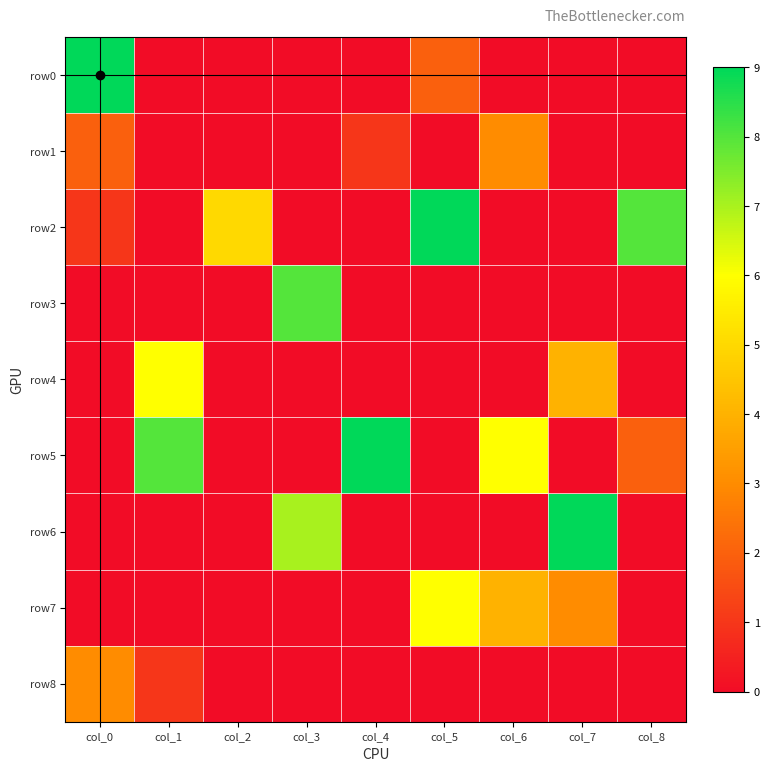

Reading right to left, extract all data points from this chart.

row0: 0	0	0	2	0	0	0	0	9
row1: 0	0	3	0	1	0	0	0	2
row2: 8	0	0	9	0	0	5	0	1
row3: 0	0	0	0	0	8	0	0	0
row4: 0	4	0	0	0	0	0	6	0
row5: 2	0	6	0	9	0	0	8	0
row6: 0	9	0	0	0	7	0	0	0
row7: 0	3	4	6	0	0	0	0	0
row8: 0	0	0	0	0	0	0	1	3